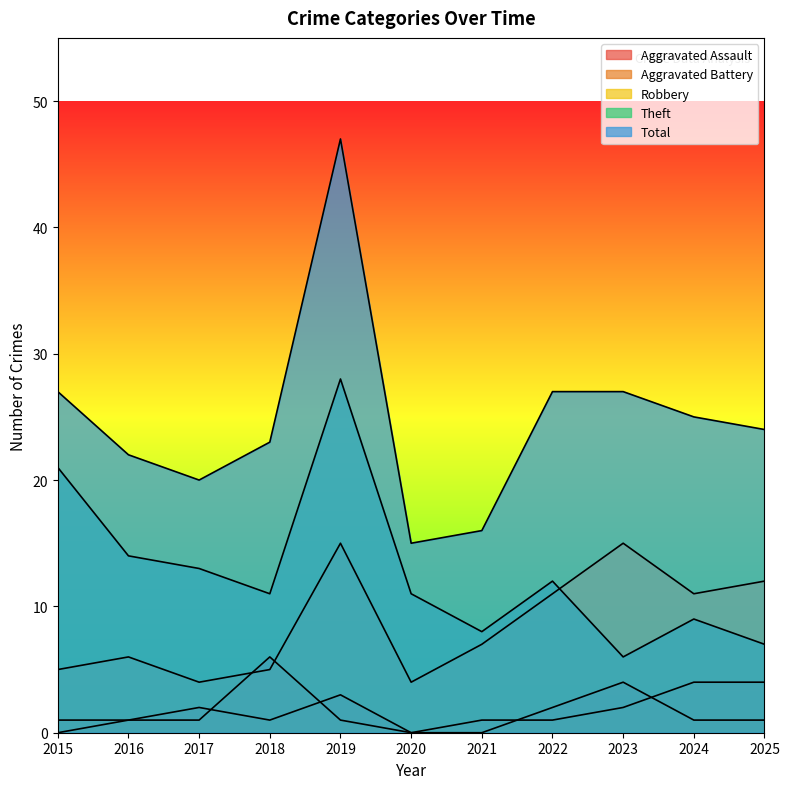

Does the chart display data point markers on the line(s)?

No